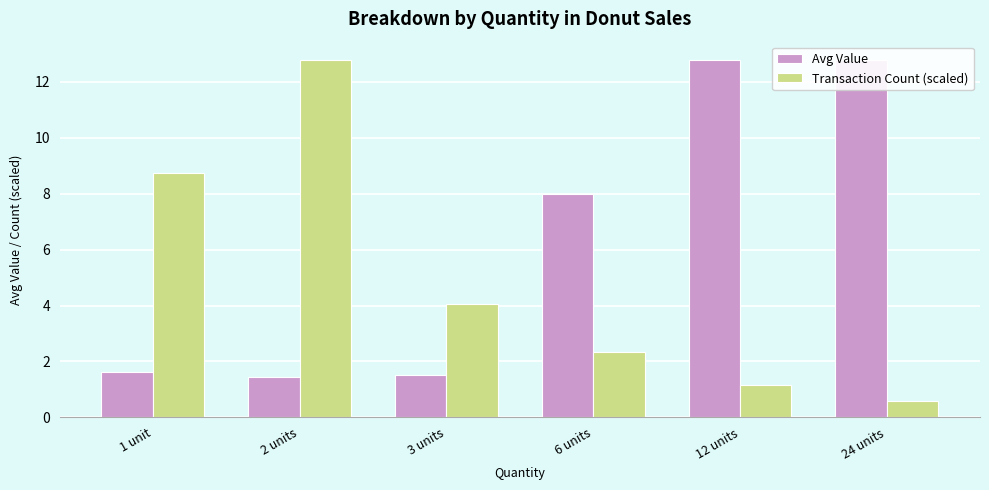

What is the greatest value displayed?

12.8